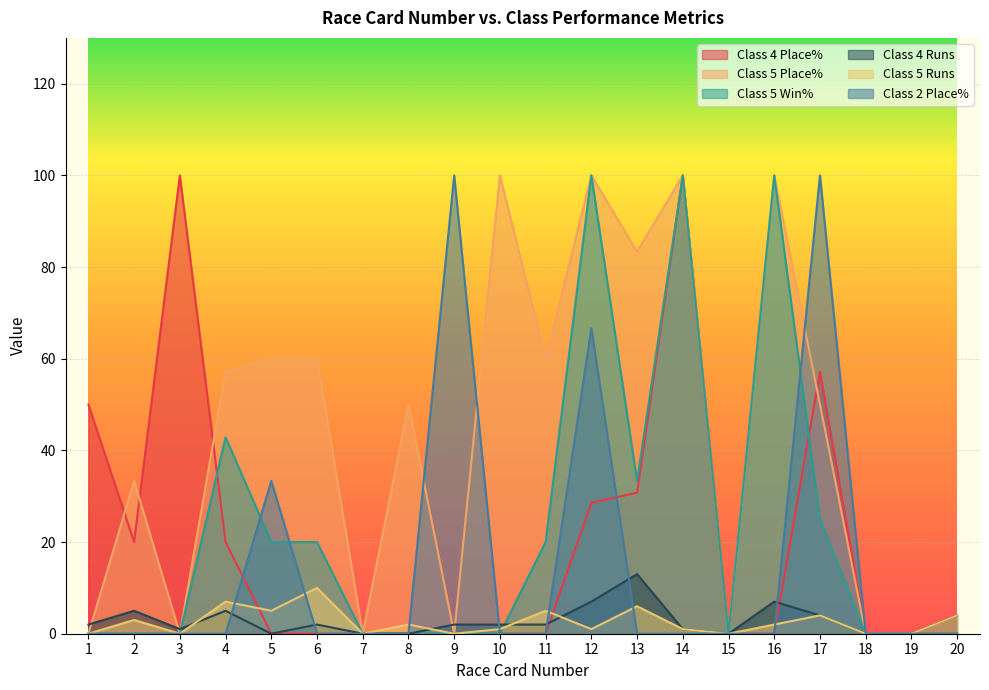

List the series in order of their peak value, lowest first.

Class 5 Runs, Class 4 Runs, Class 4 Place%, Class 5 Place%, Class 5 Win%, Class 2 Place%